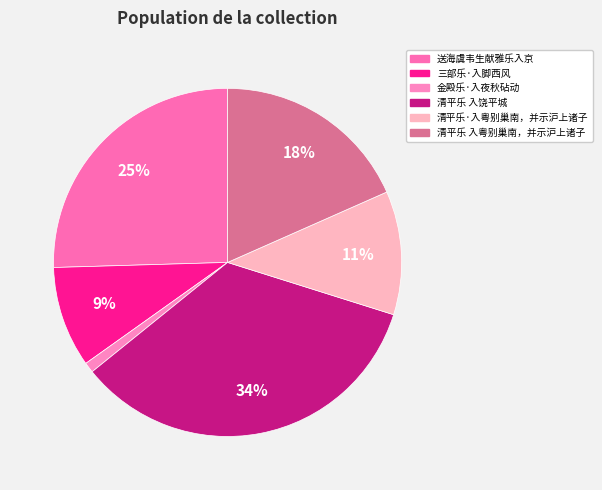

How many segments does this pie chart have?

6